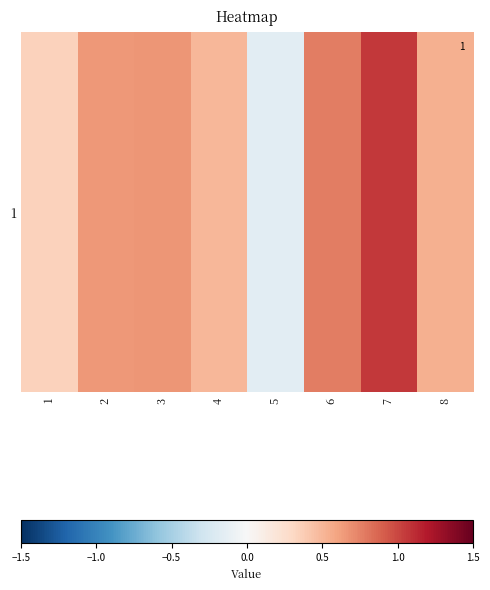

Rank the categories by value from lowest to highest.

5, 1, 4, 8, 2, 3, 6, 7